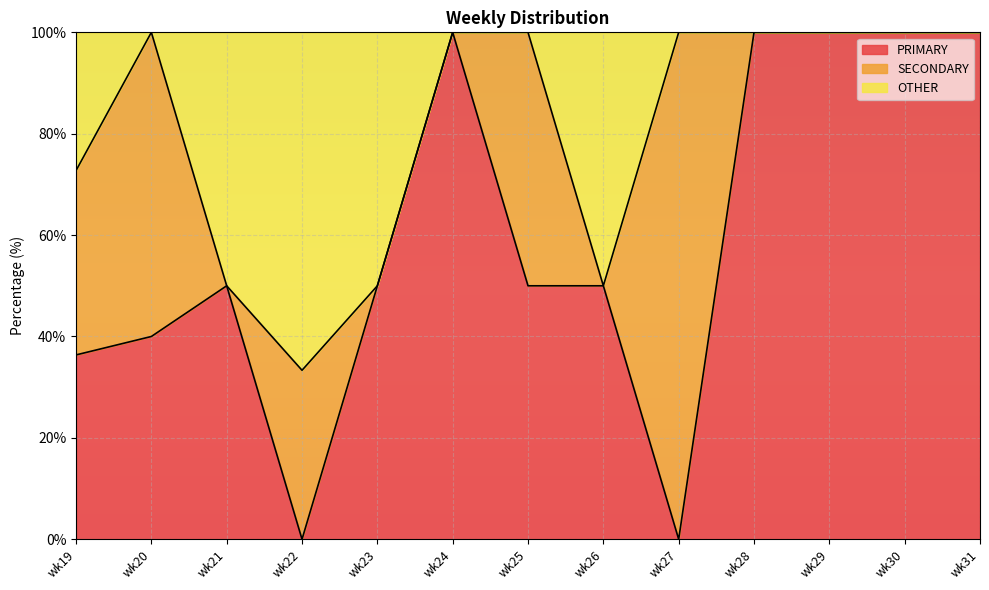

What are all the series names shown in the legend?

PRIMARY, SECONDARY, OTHER